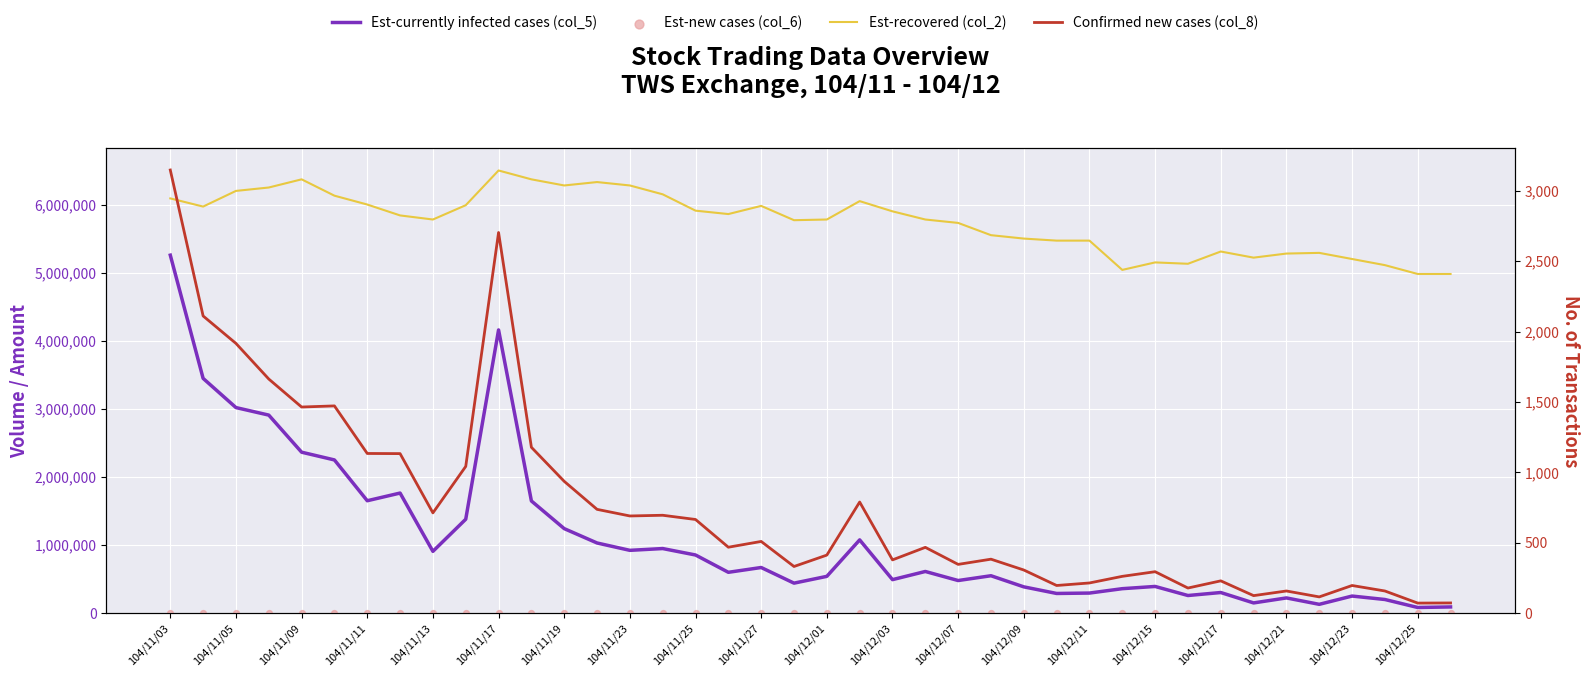

At which category is the sum across all series the highest?

104/11/03